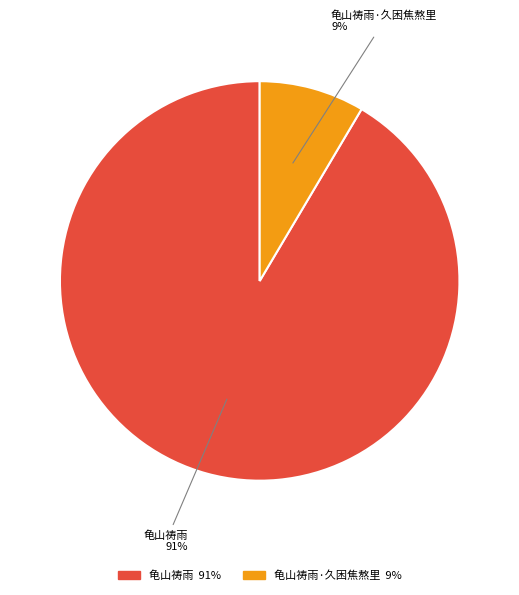

To the nearest percent, what is the average slice percentage?

50%